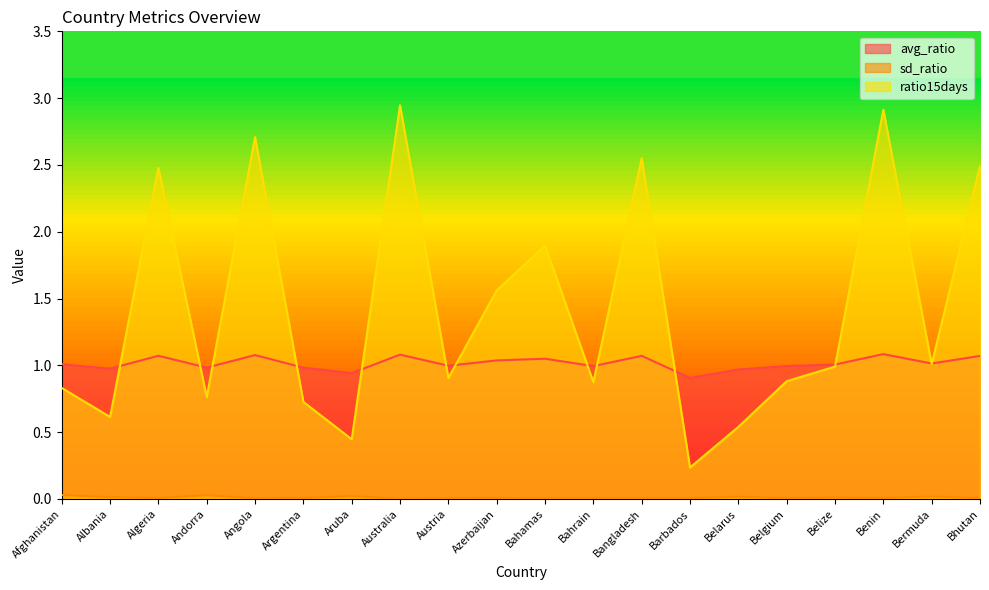

Count the number of categories in the chart.

20